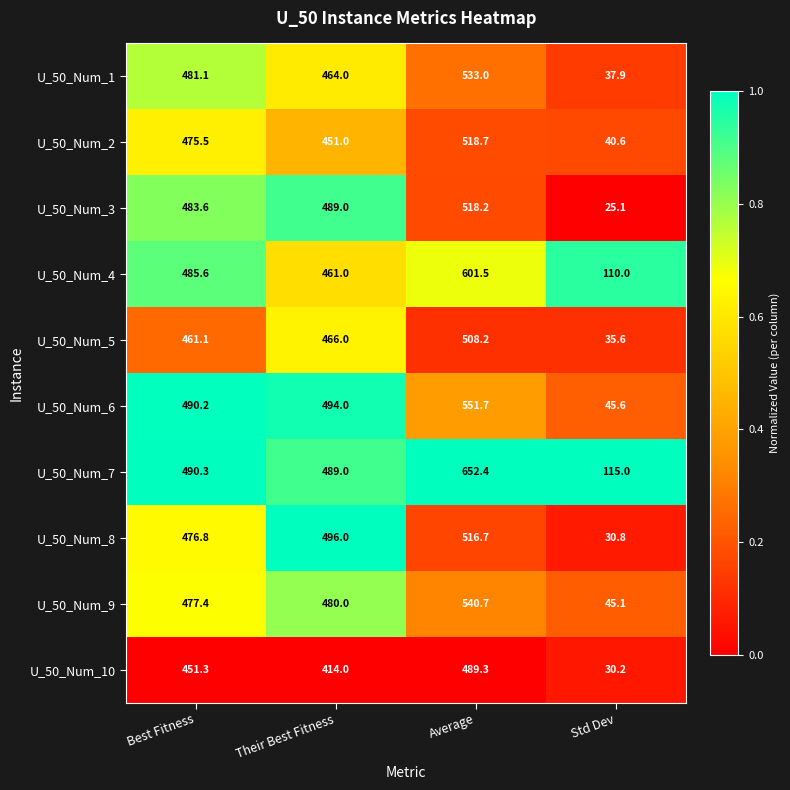

What is the difference between the maximum and second lowest values in the U_50_Num_8 series?

39.9